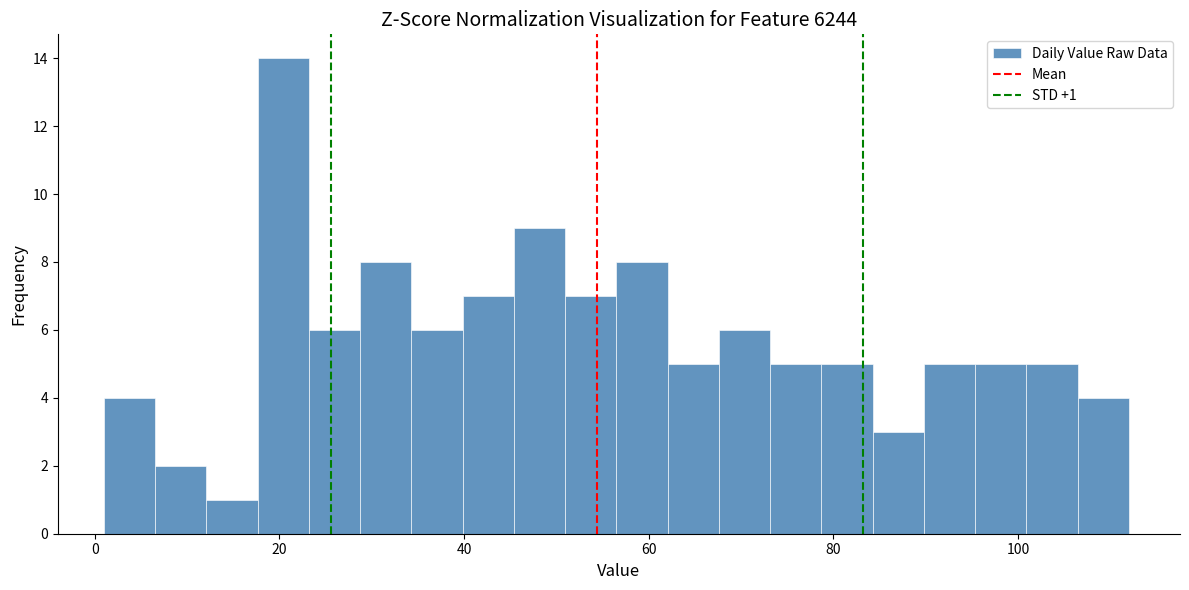

Around what value on the x-axis is the tallest bar? Give the approximate position of its centre, as read against the axis.

20